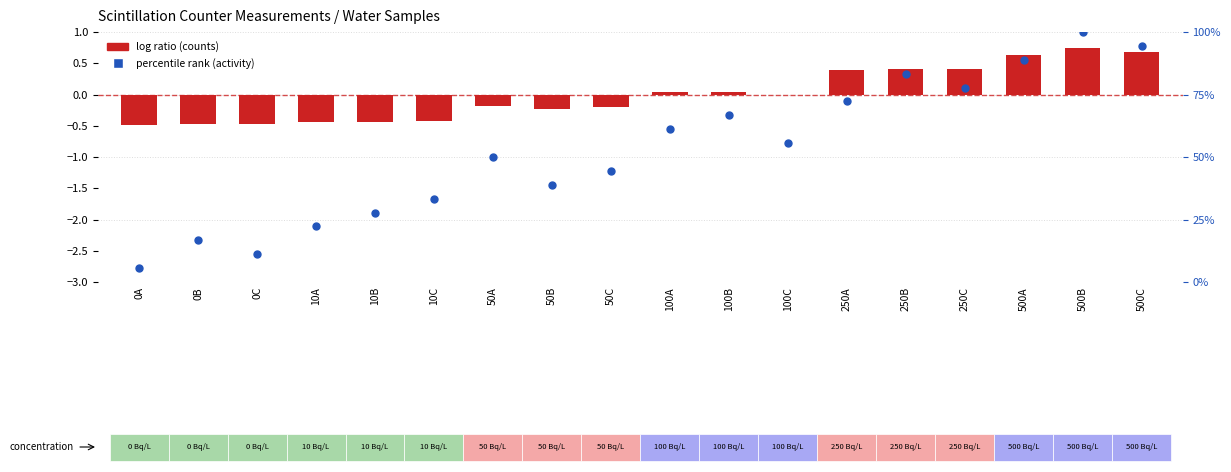

Between 250A and 100A, which is larger?

250A